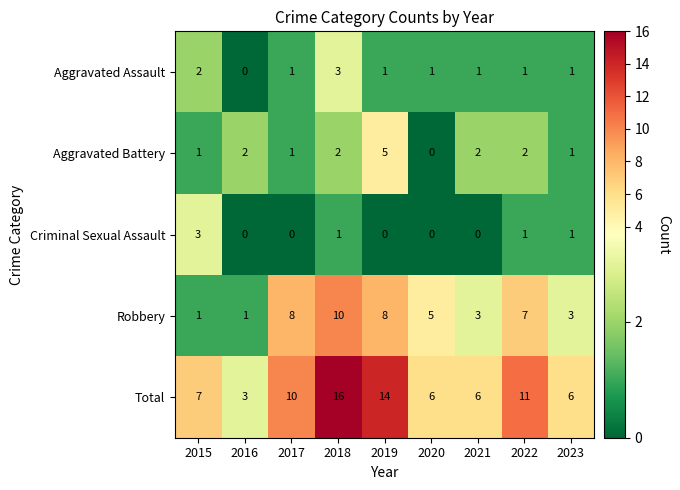

Which series changed the most between 2019 and 2021?

Total